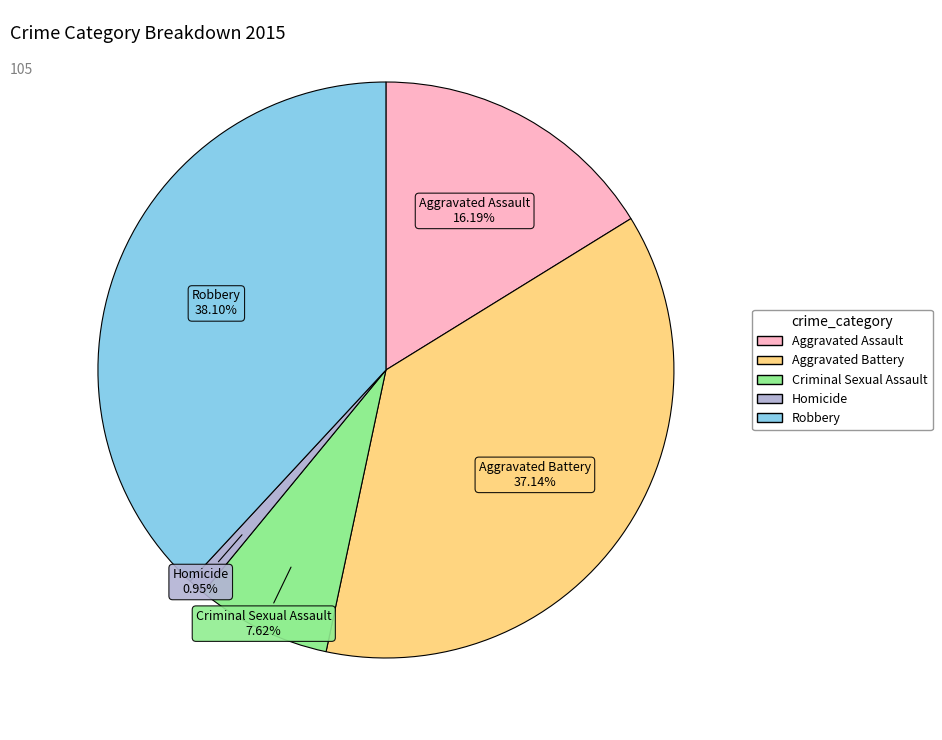

To the nearest percent, what is the average slice percentage?

20%